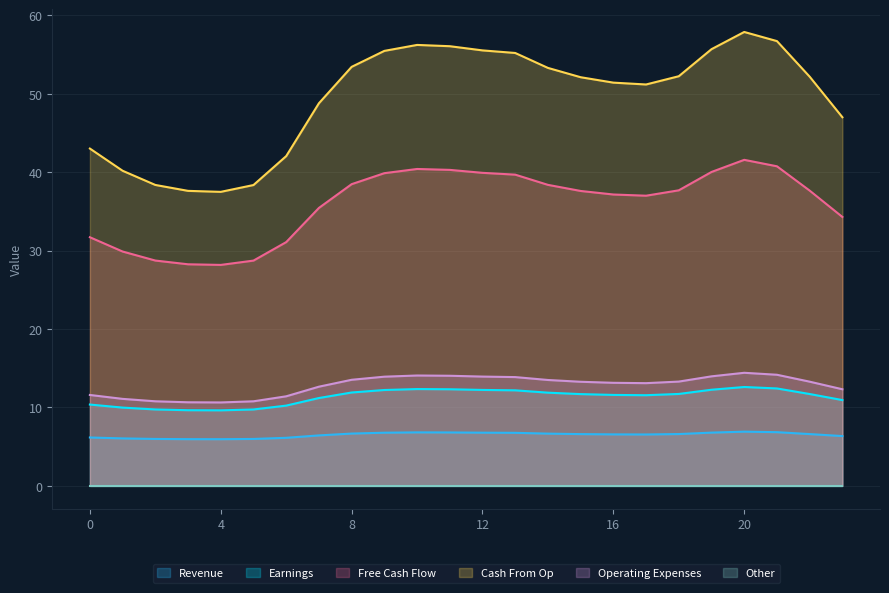

The value of Cash From Op at 4 is 37.5. True or false?

True